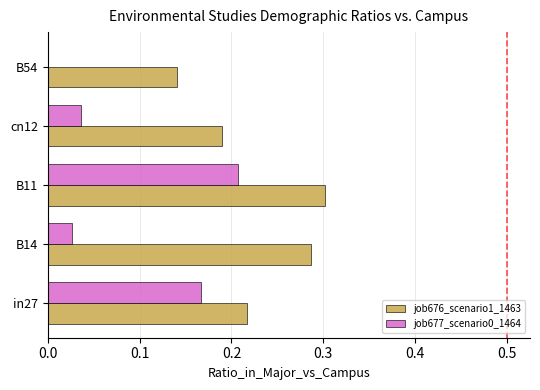

At which category is the sum across all series the highest?

B11